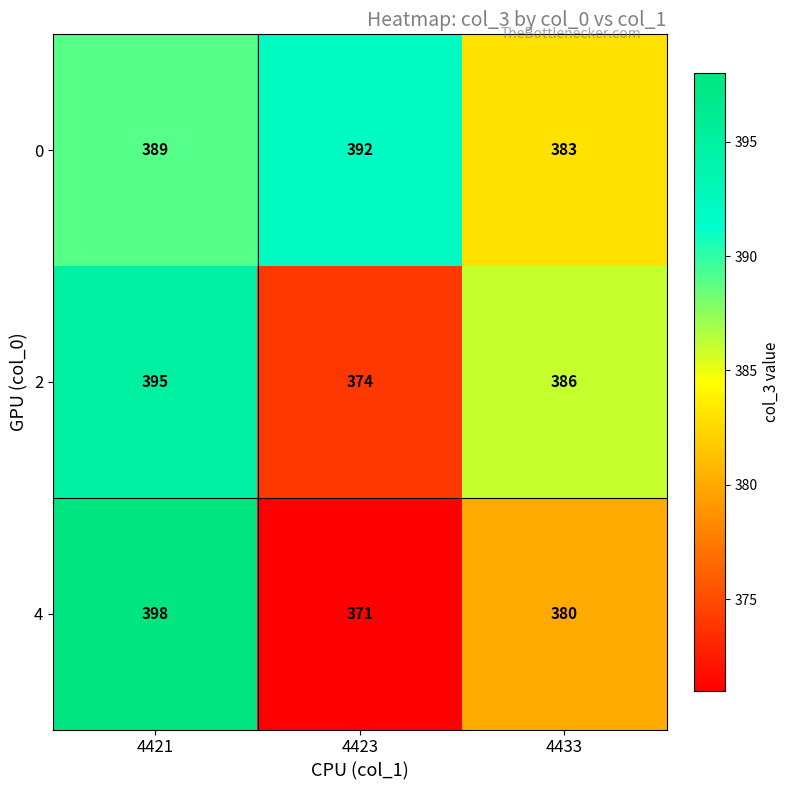

How many distinct data groups are displayed?

3